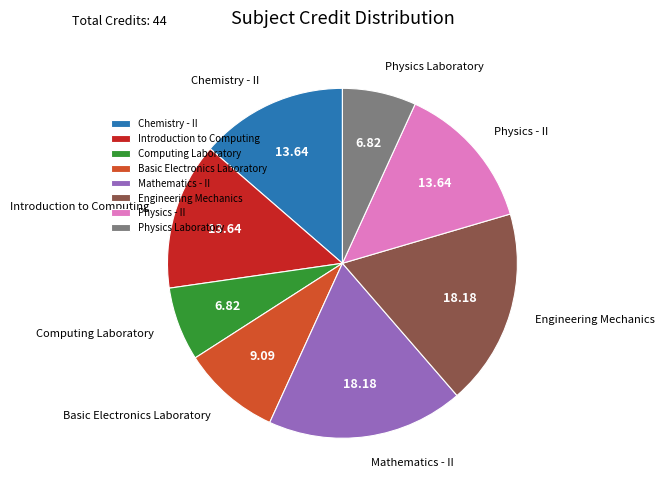

Count the number of slices in the pie.

8